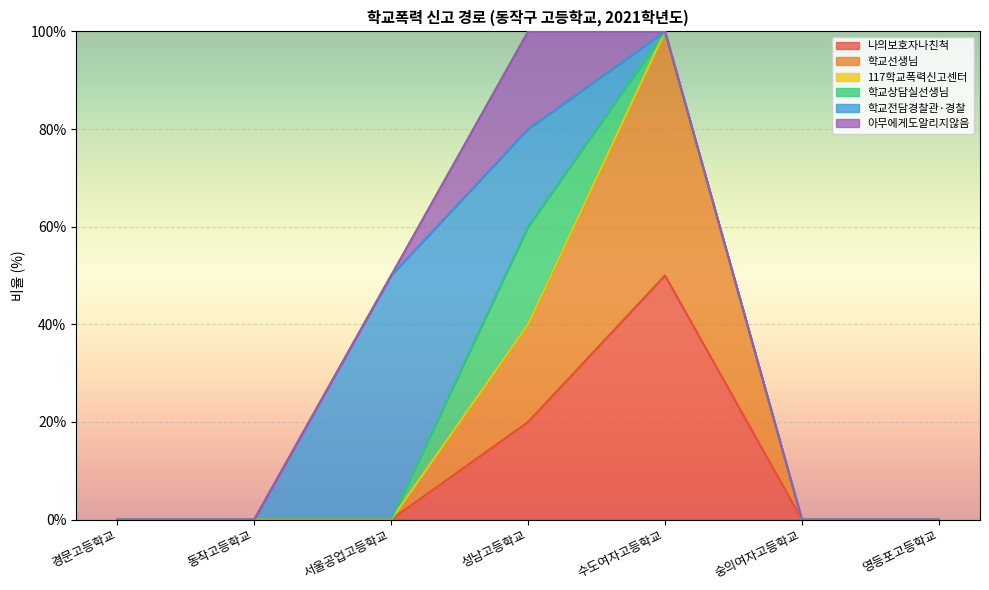

True or false: 나의보호자나친척 and 117학교폭력신고센터 cross at least once.

False